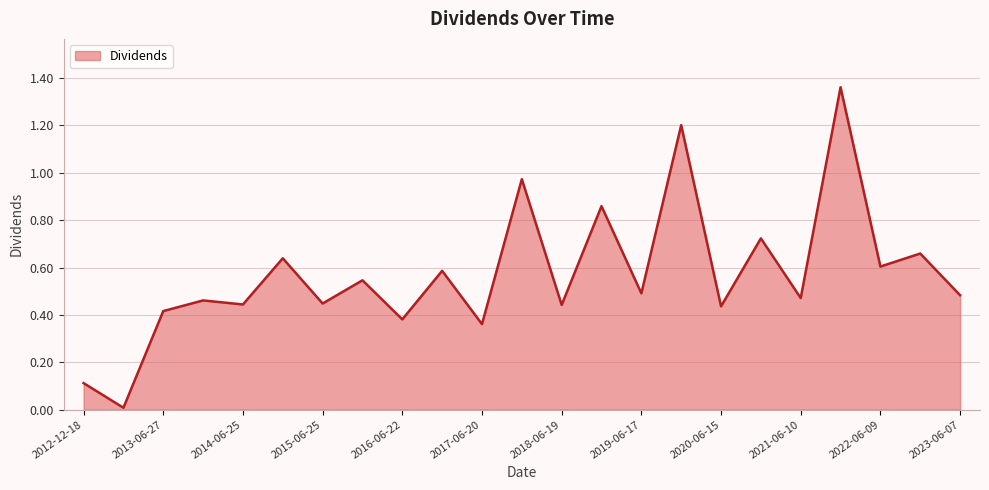

How many lines are shown in the chart?

1